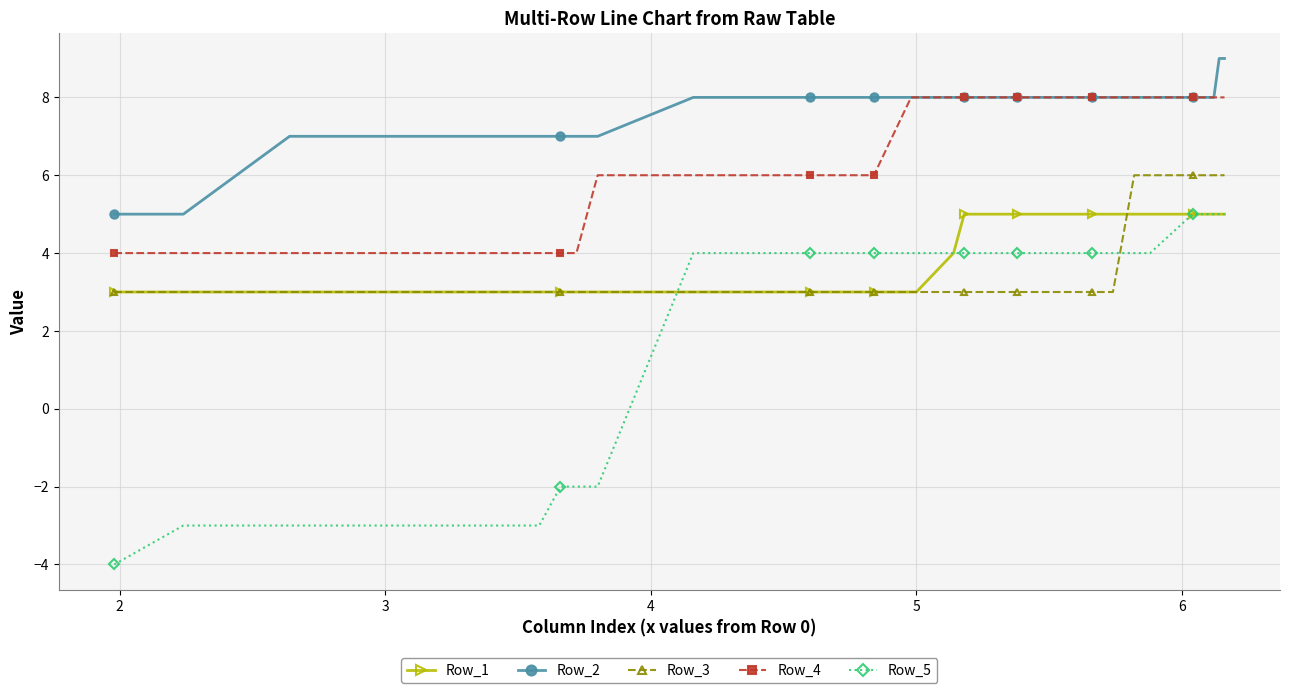

Rank the series by their maximum value, from lowest to highest.

Row_1, Row_5, Row_3, Row_4, Row_2